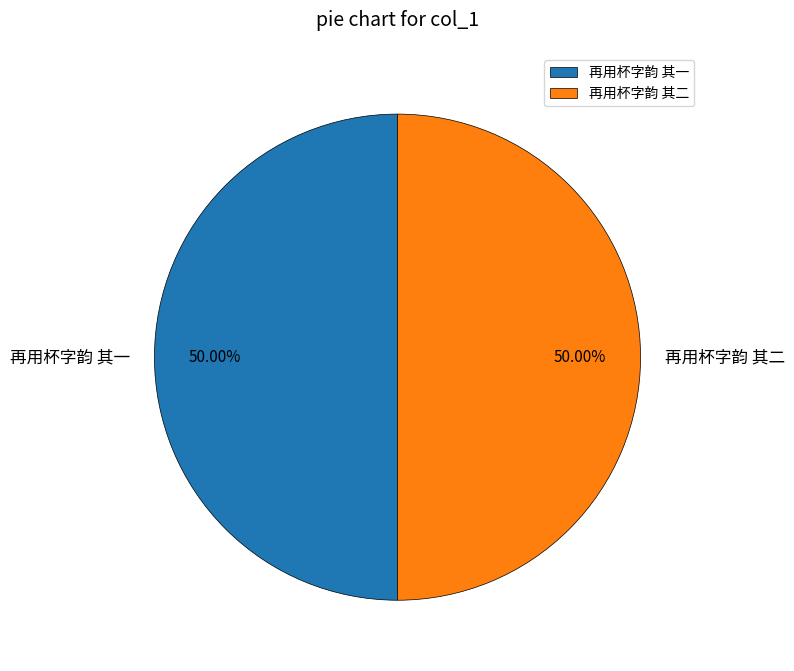

To the nearest percent, what is the combined percentage of 再用杯字韵 其二 and 再用杯字韵 其一?

100%